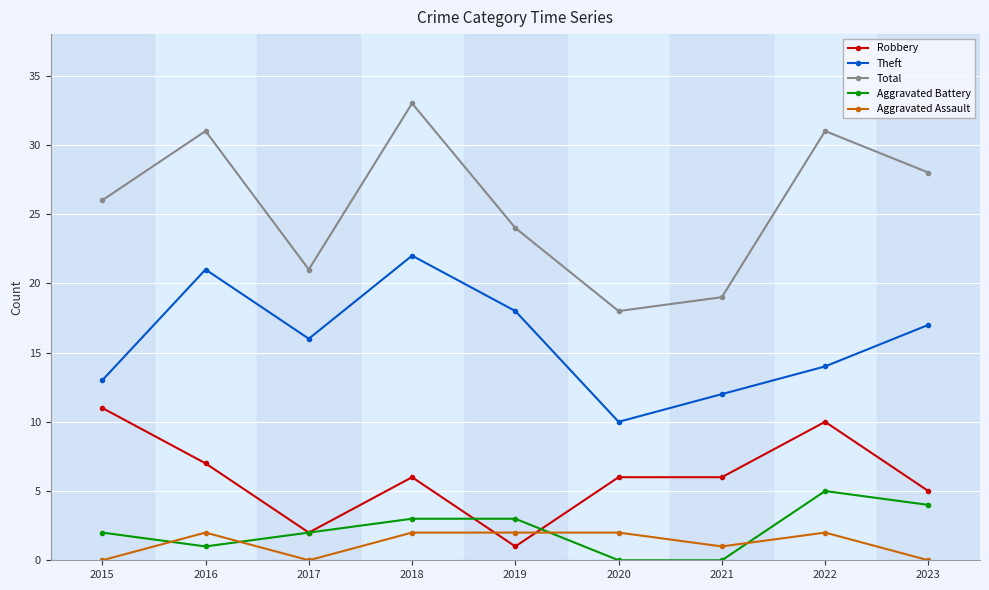

What is the value of the Aggravated Assault point at the 8th from the left?

2